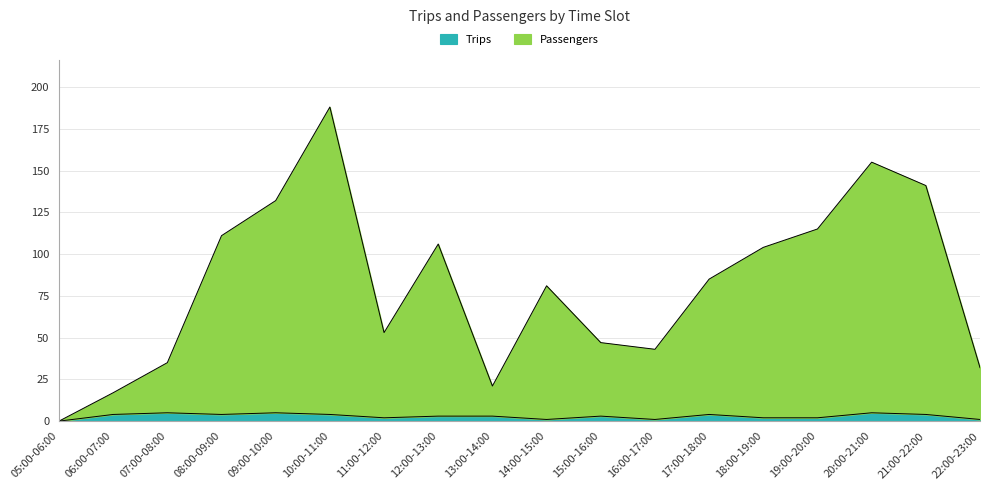

True or false: Trips and Passengers cross at least once.

False